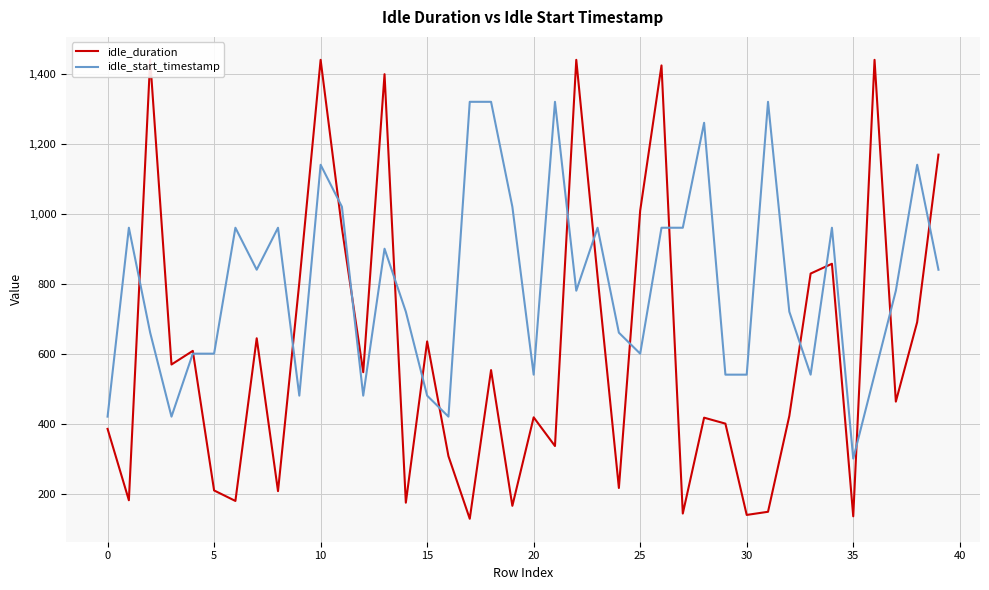

What is the minimum value for idle_start_timestamp?

300